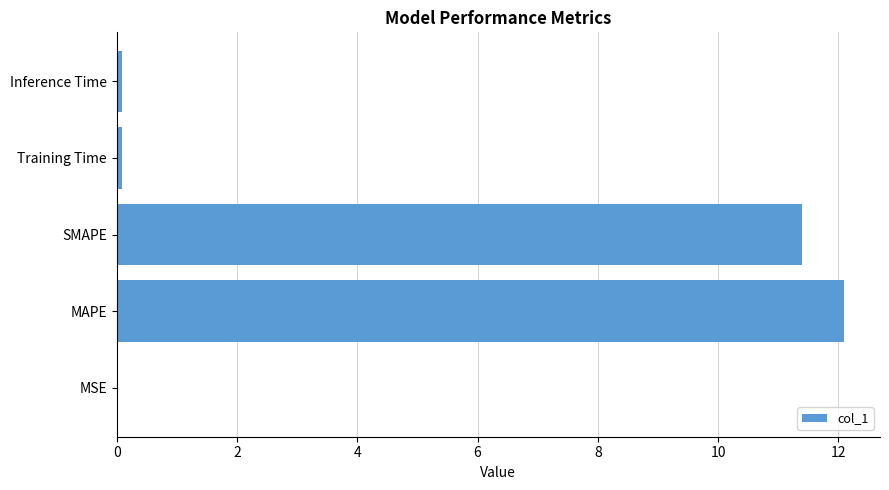

Which has a higher value, MAPE or Training Time?

MAPE